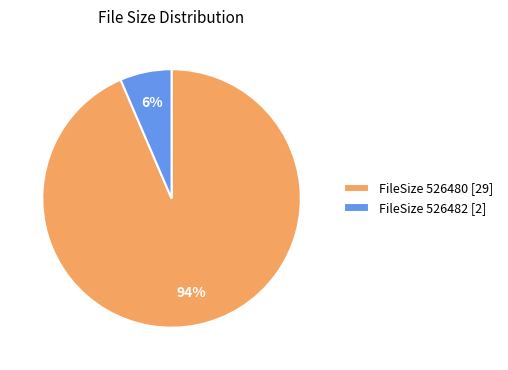

Do FileSize 526480 [29] and FileSize 526482 [2] together represent more than half of the pie?

Yes